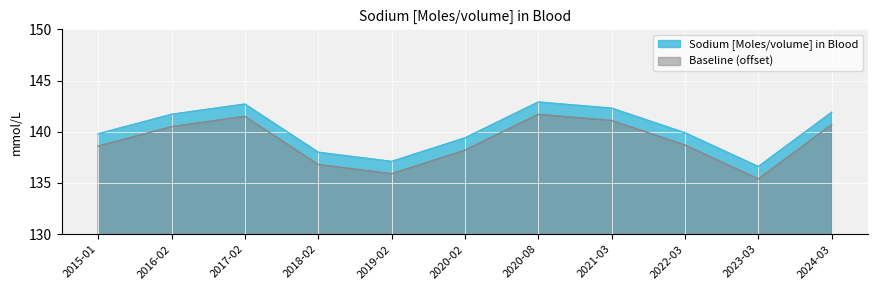

What is the ratio of the value at 2021-03 to the value at 2022-03?

1.0